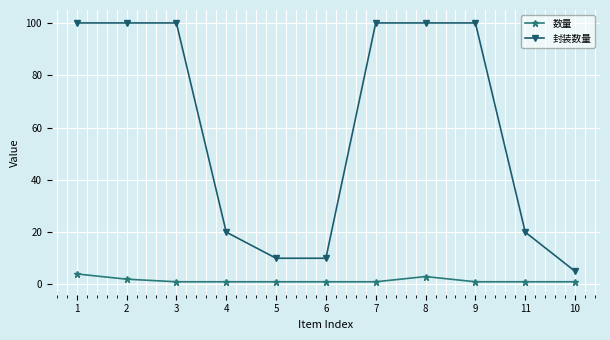

True or false: 数量 and 封装数量 cross at least once.

False